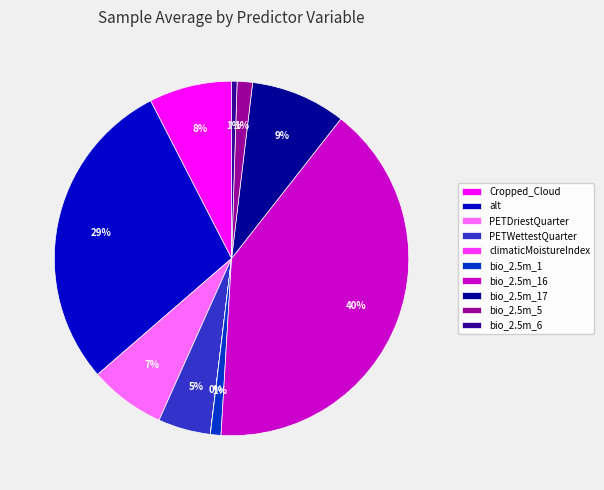

True or false: bio_2.5m_5 accounts for 12% of the total.

False